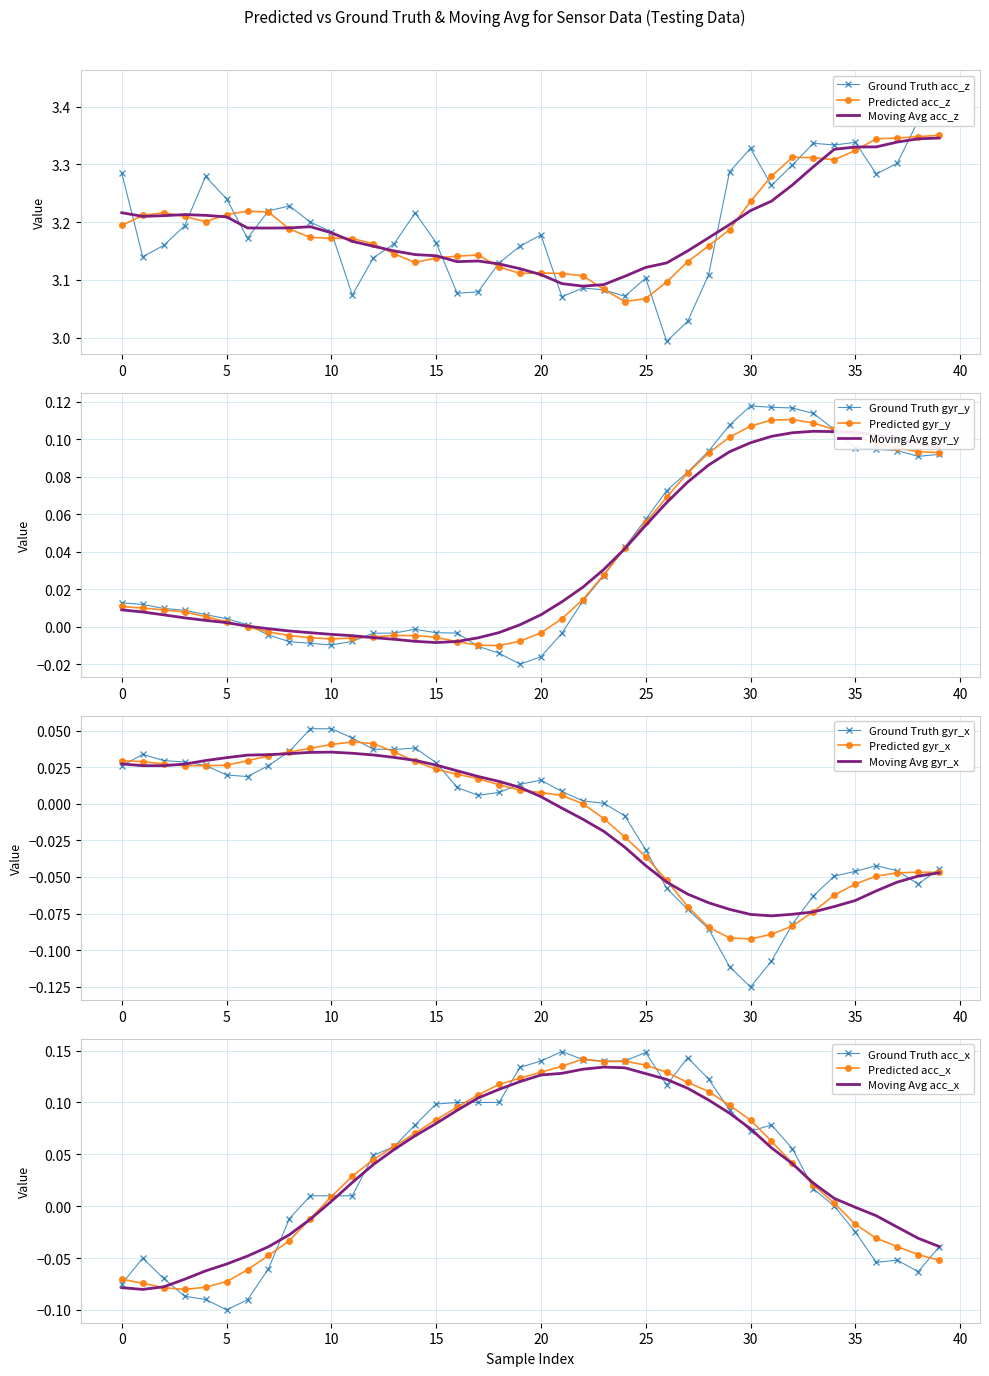

Reading left to right, extract all data points from this chart.

acc_z: 3.3	3.1	3.2	3.2	3.3	3.2	3.2	3.2	3.2	3.2	3.2	3.1	3.1	3.2	3.2	3.2	3.1	3.1	3.1	3.2	3.2	3.1	3.1	3.1	3.1	3.1	3.0	3.0	3.1	3.3	3.3	3.3	3.3	3.3	3.3	3.3	3.3	3.3	3.4	3.4
gyr_y: 0.0	0.0	0.0	0.0	0.0	0.0	0.0	-0.0	-0.0	-0.0	-0.0	-0.0	-0.0	-0.0	-0.0	-0.0	-0.0	-0.0	-0.0	-0.0	-0.0	-0.0	0.0	0.0	0.0	0.1	0.1	0.1	0.1	0.1	0.1	0.1	0.1	0.1	0.1	0.1	0.1	0.1	0.1	0.1
gyr_x: 0.0	0.0	0.0	0.0	0.0	0.0	0.0	0.0	0.0	0.1	0.1	0.0	0.0	0.0	0.0	0.0	0.0	0.0	0.0	0.0	0.0	0.0	0.0	0.0	-0.0	-0.0	-0.1	-0.1	-0.1	-0.1	-0.1	-0.1	-0.1	-0.1	-0.0	-0.0	-0.0	-0.0	-0.1	-0.0
acc_x: -0.1	-0.1	-0.1	-0.1	-0.1	-0.1	-0.1	-0.1	-0.0	0.0	0.0	0.0	0.0	0.1	0.1	0.1	0.1	0.1	0.1	0.1	0.1	0.1	0.1	0.1	0.1	0.1	0.1	0.1	0.1	0.1	0.1	0.1	0.1	0.0	0.0	-0.0	-0.1	-0.1	-0.1	-0.0